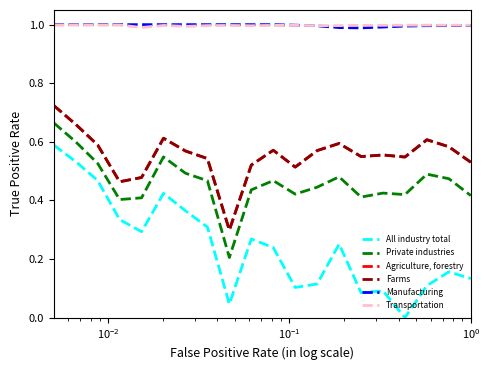

What is the average value of the Farms series?

0.6